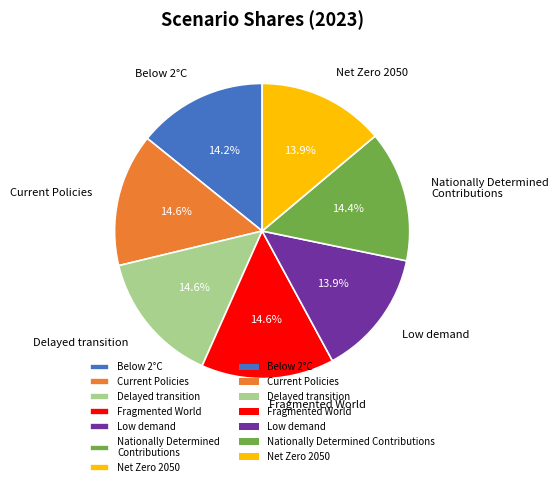

Combined, do Nationally Determined Contributions and Net Zero 2050 account for over 50%?

No